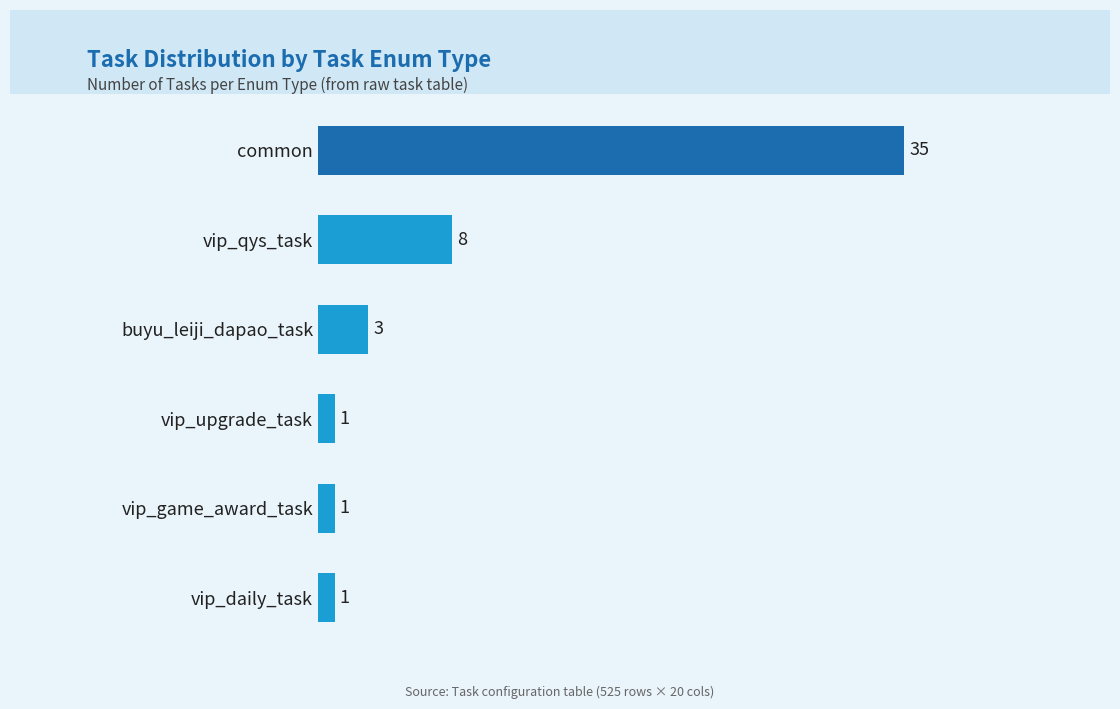

How many bars are there in total?

6